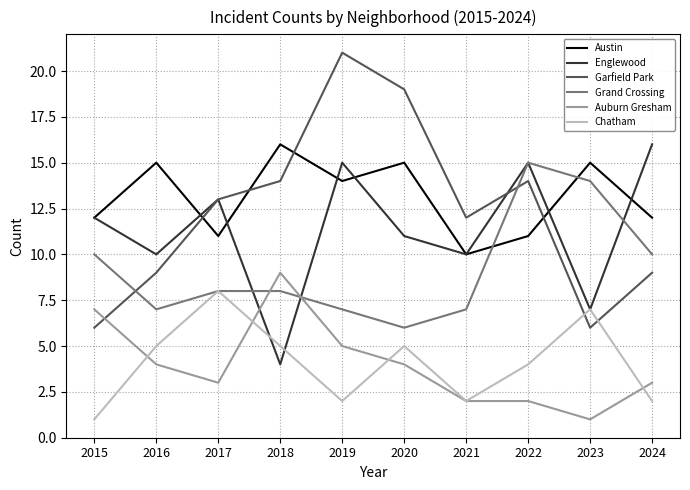

Where do Garfield Park and Austin first cross each other?

2016 and 2017